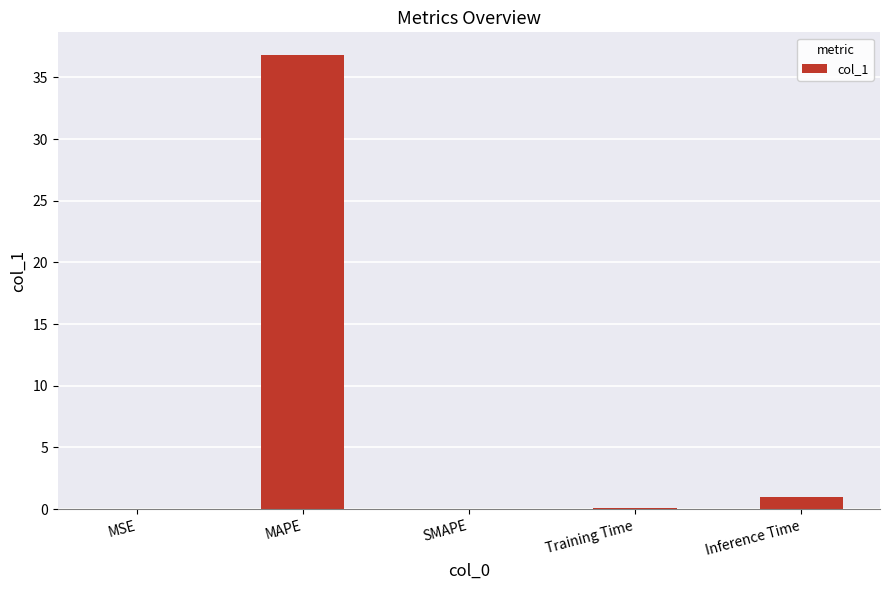

What is the sum of the values at MAPE and MSE?

36.8